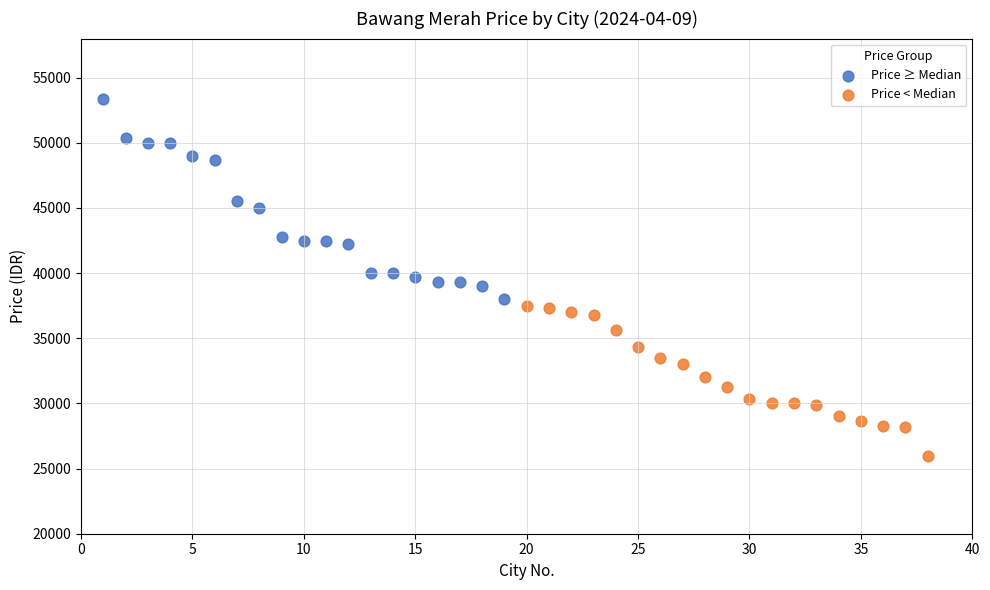

What are all the series names shown in the legend?

Price ≥ Median, Price < Median